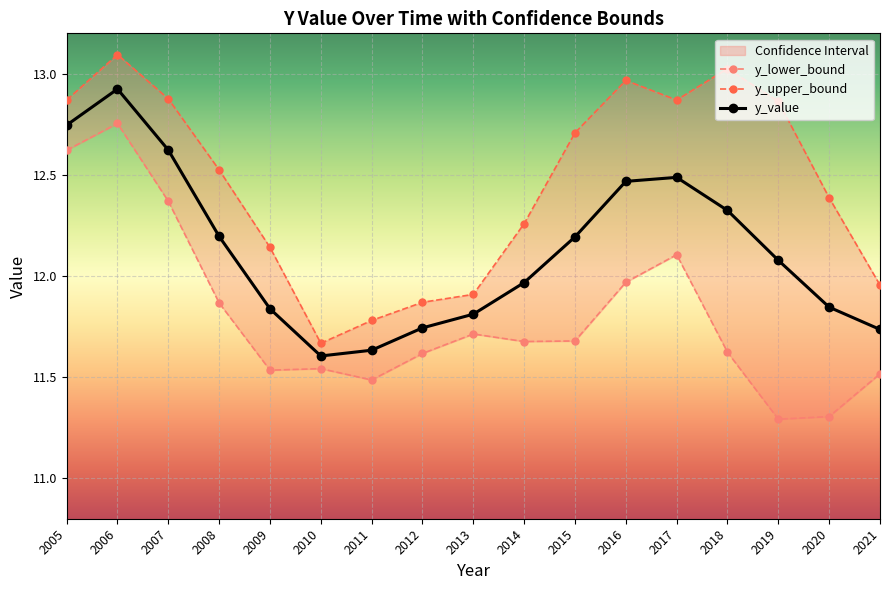

Which series has the largest range (max minus min)?

y_lower_bound